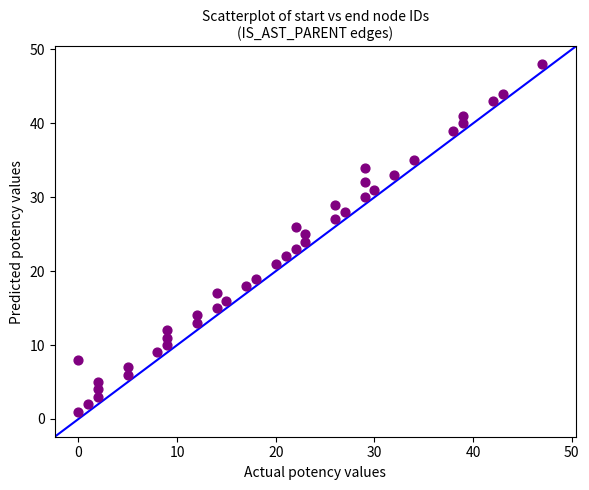

What is the range of Y values (max minus min)?

47